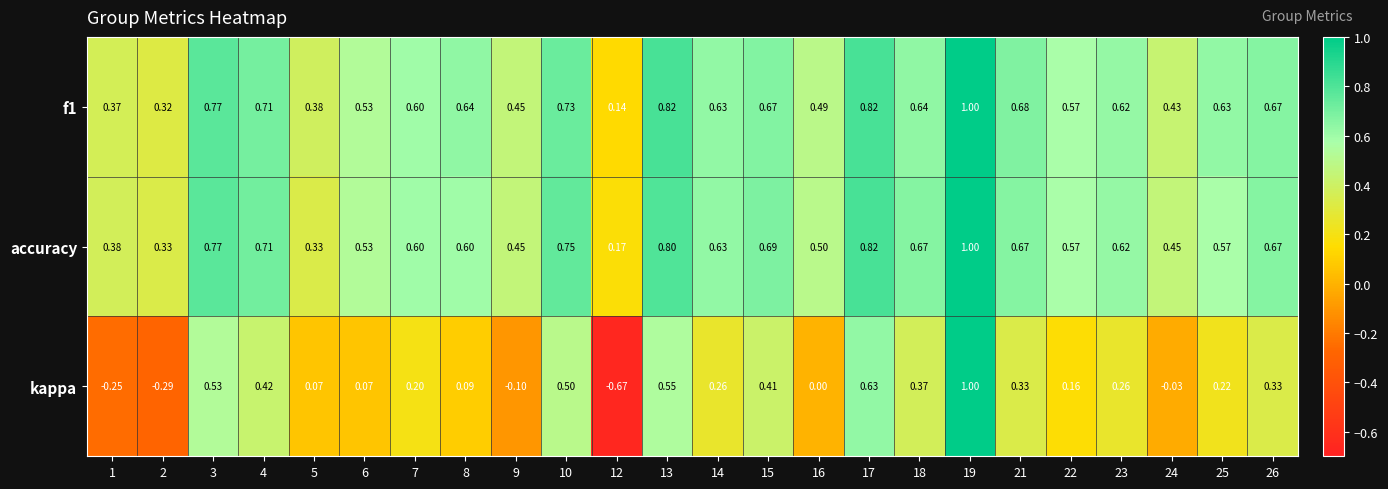

What is the total value across all series at 16?

1.0